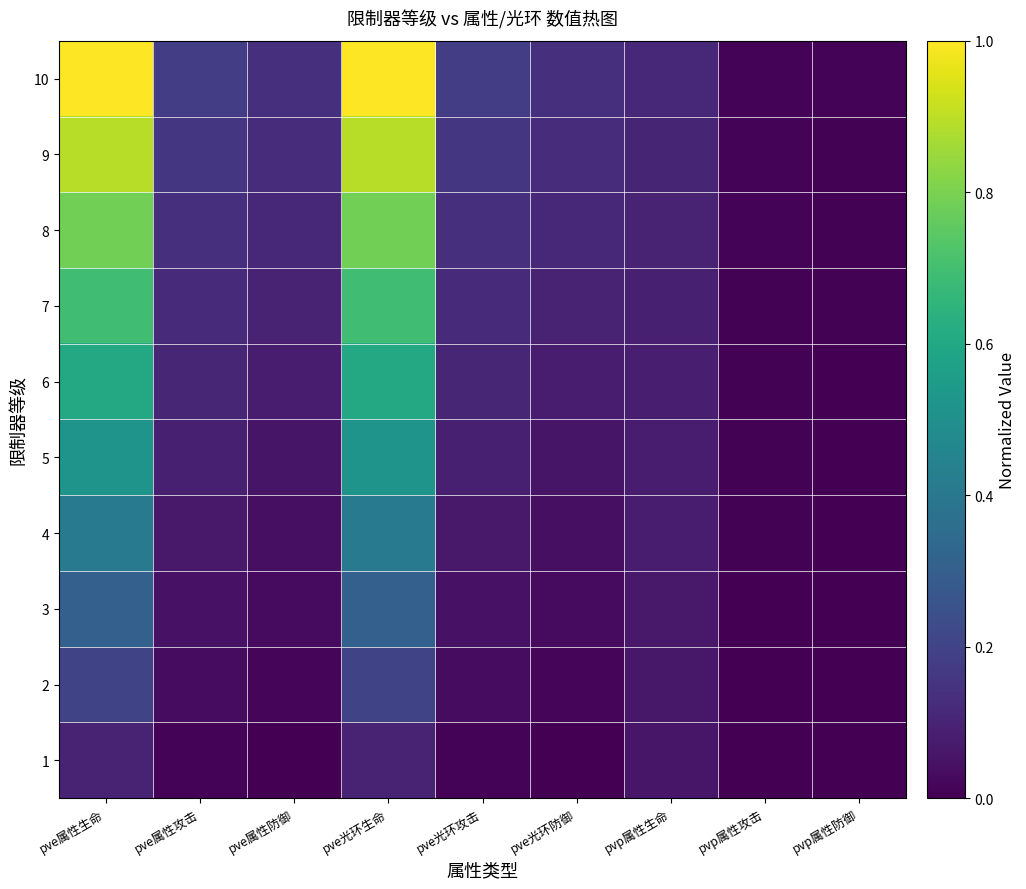

At how many categories does at least one series exceed 0?

9